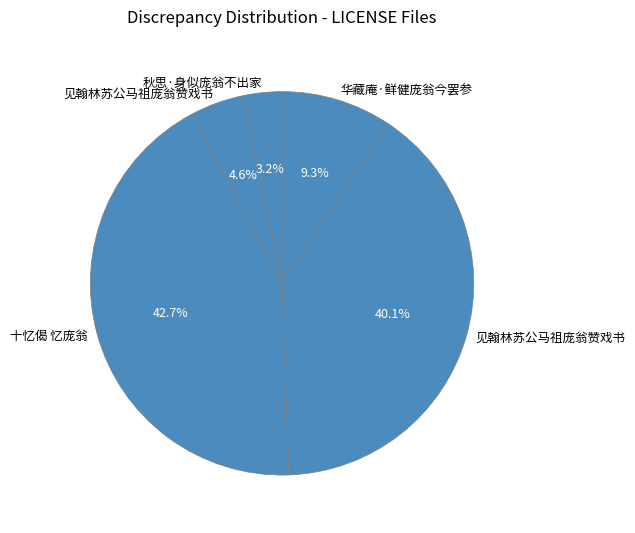

What is the smallest slice in the pie chart?

秋思·身似庞翁不出家